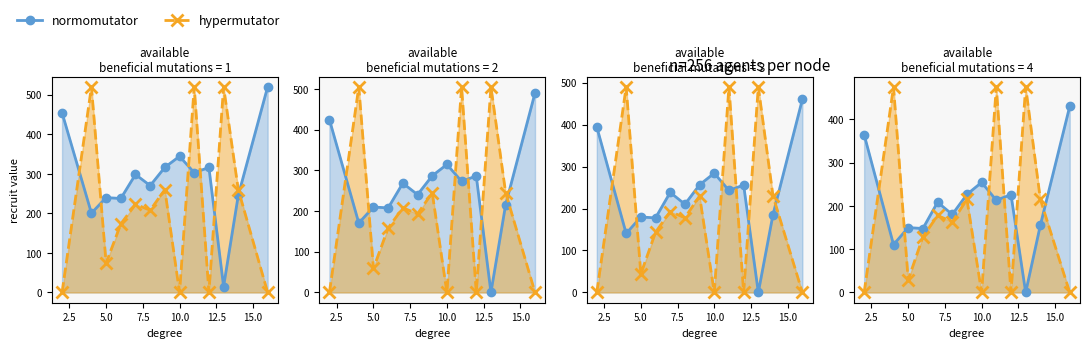

How many values in normomutator are above zero?

12